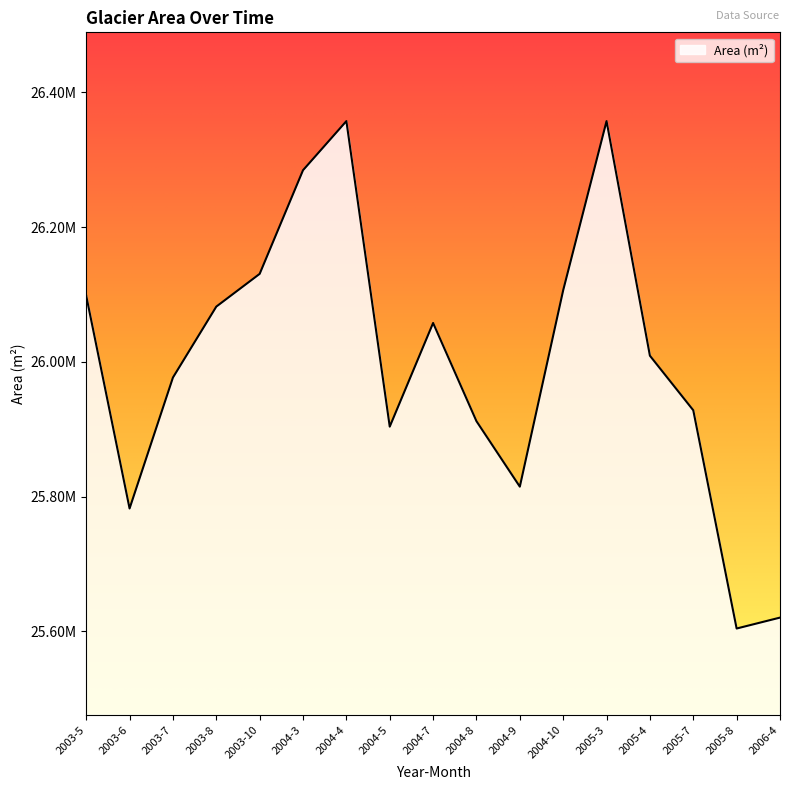

What is the average value?

26001476